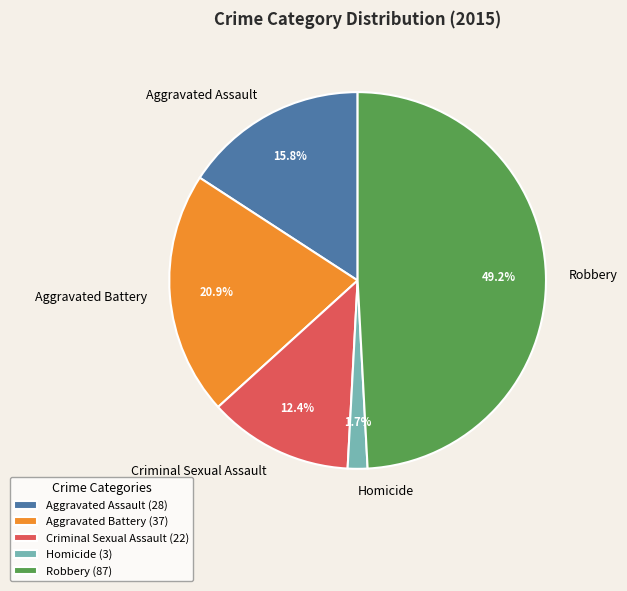

Which has a higher value, Homicide or Criminal Sexual Assault?

Criminal Sexual Assault